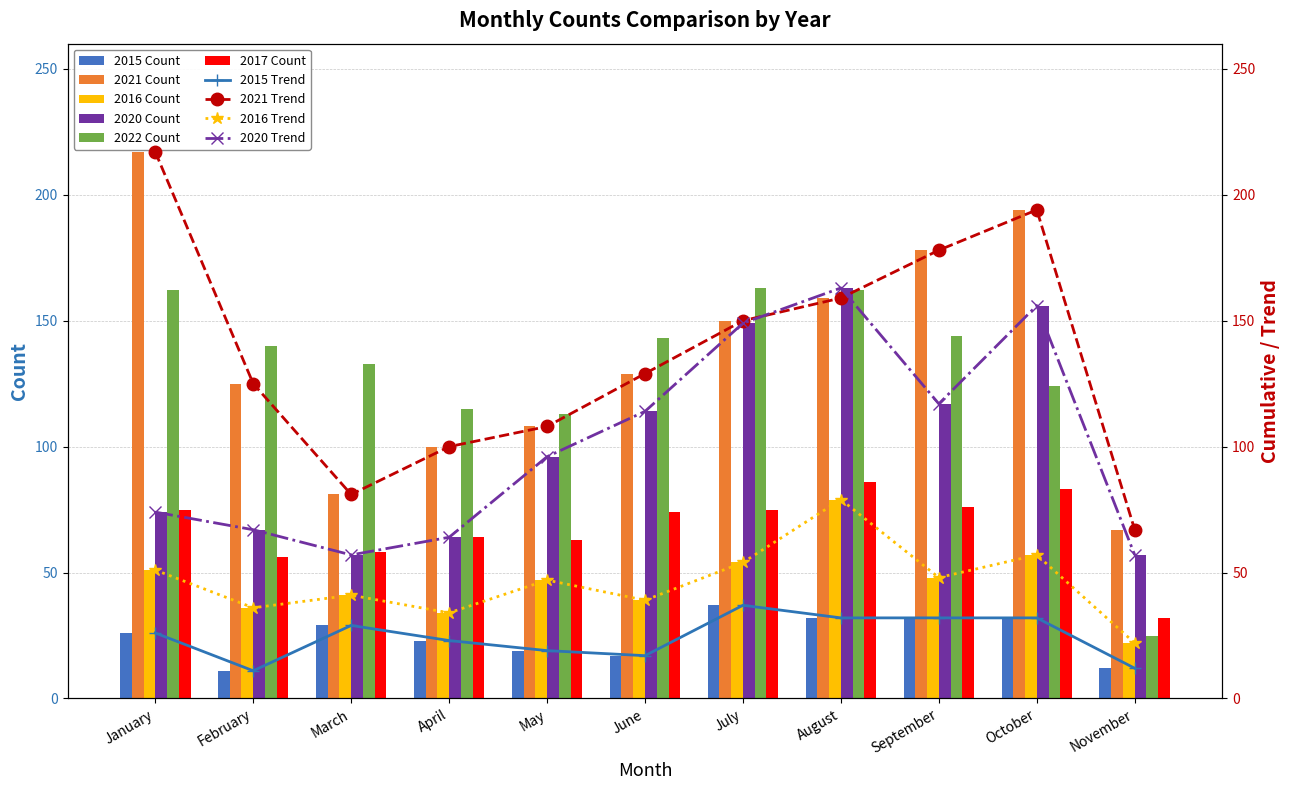

List the labels in order of 2020 value, largest first.

August, October, July, September, June, May, January, February, April, March, November